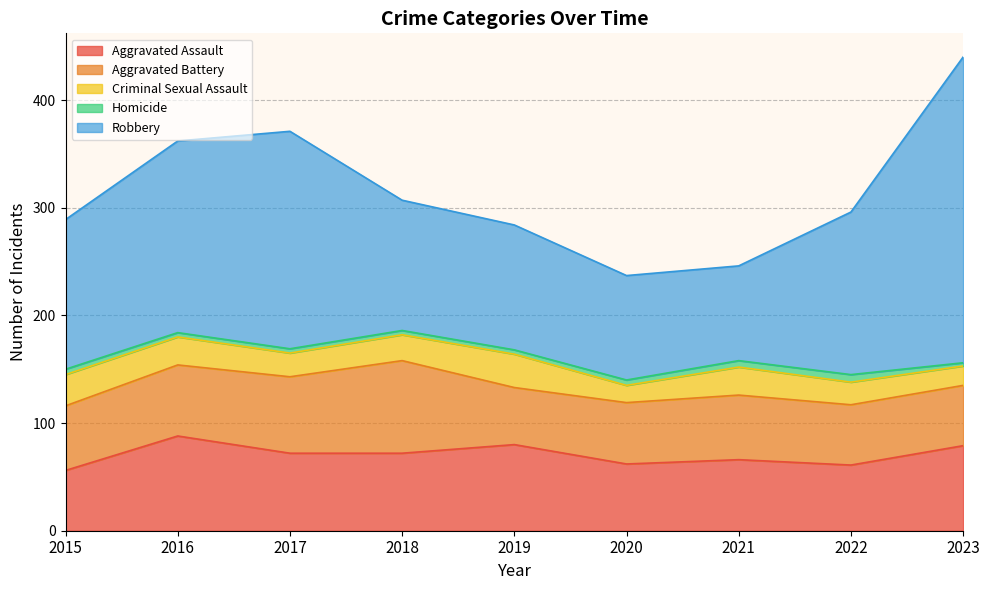

At which category does the chart reach its minimum across all series?

2023